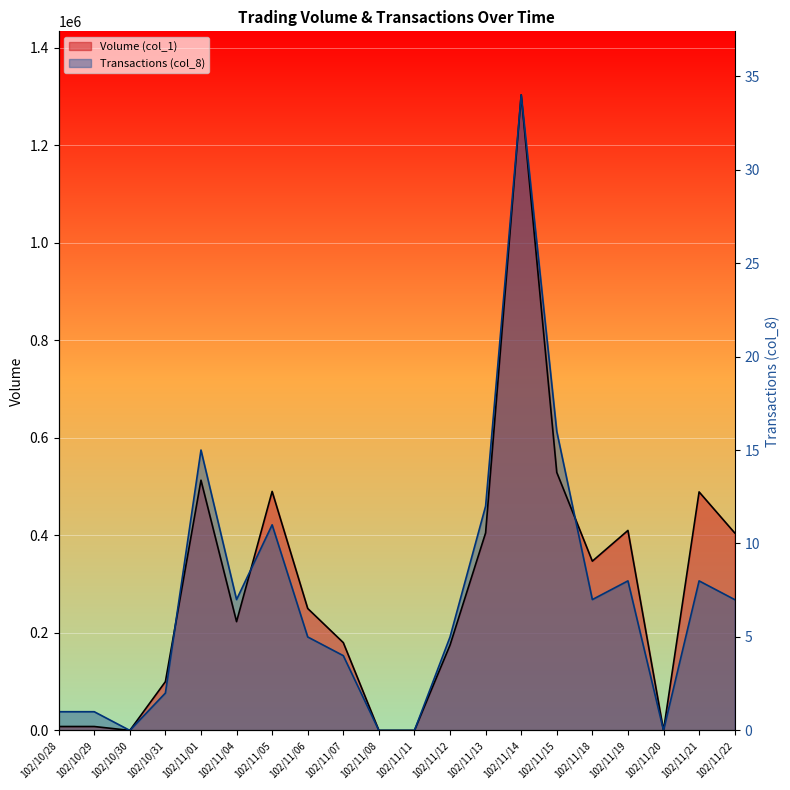

Where does the Transactions (col_8) series first go above 268264?

102/11/01